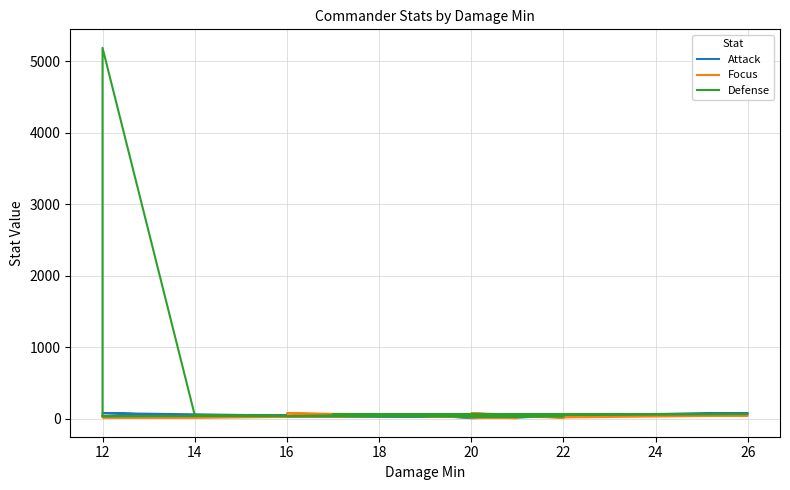

At which category is the sum across all series the highest?

12